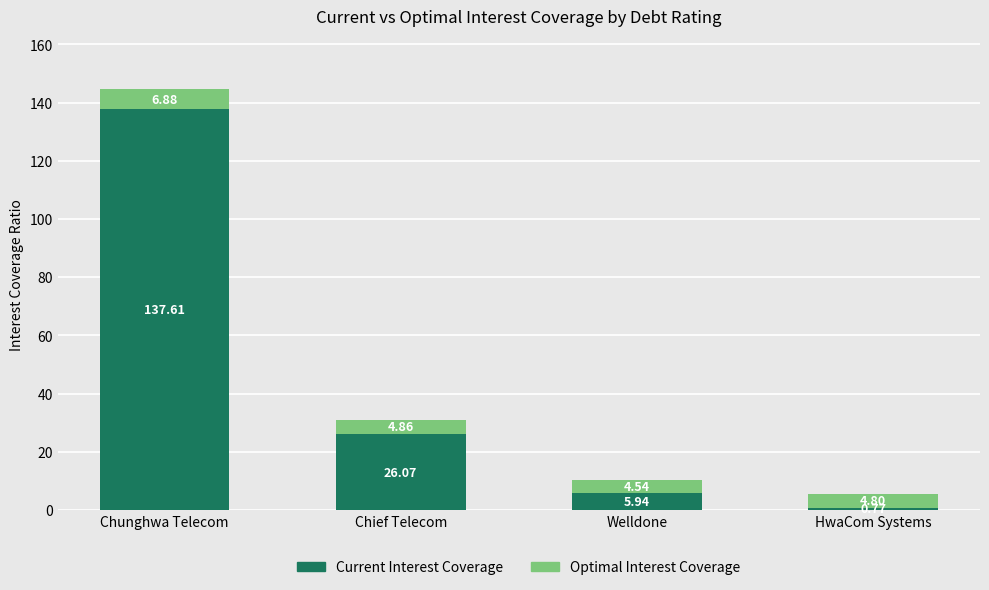

Which category has the lowest value in the Current Interest Coverage series?

HwaCom Systems